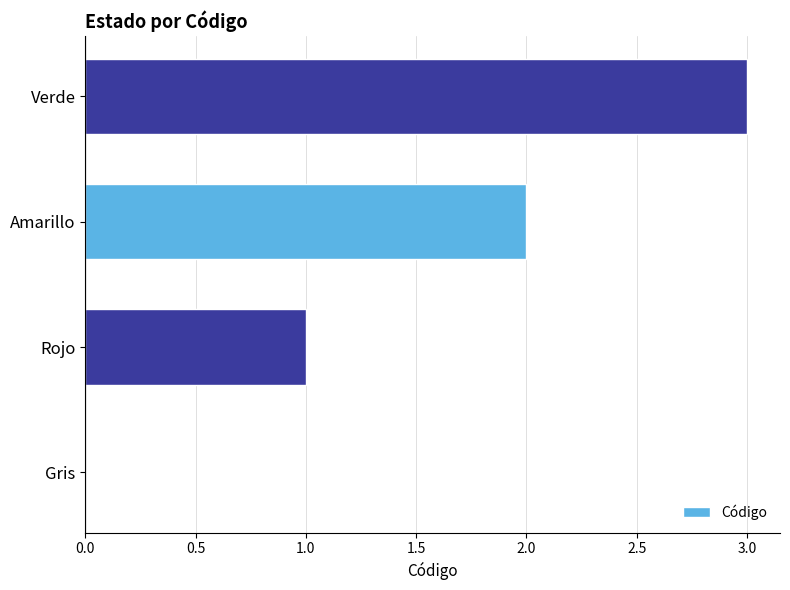

How many values are above zero?

3